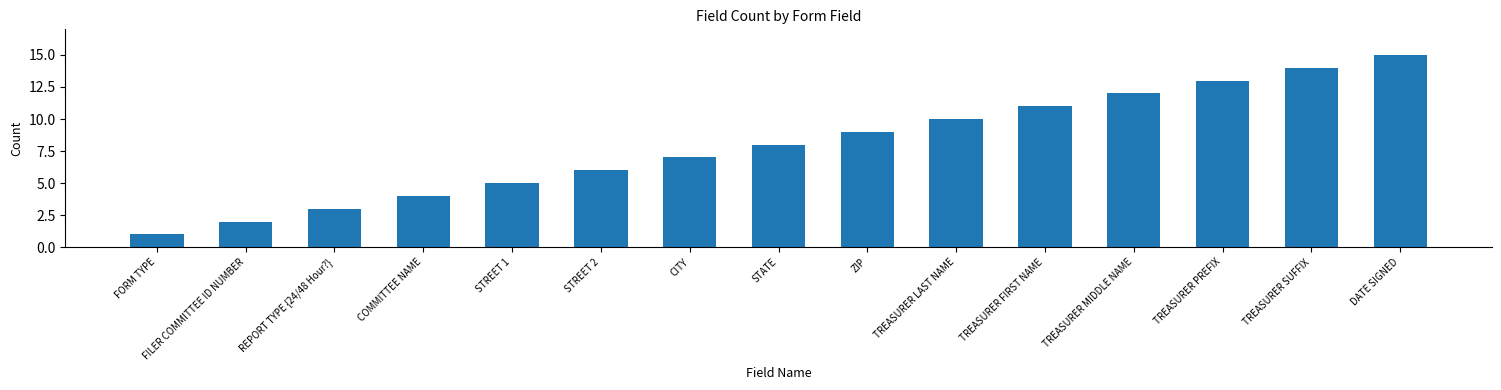

Which has a higher value, TREASURER LAST NAME or STREET 2?

TREASURER LAST NAME